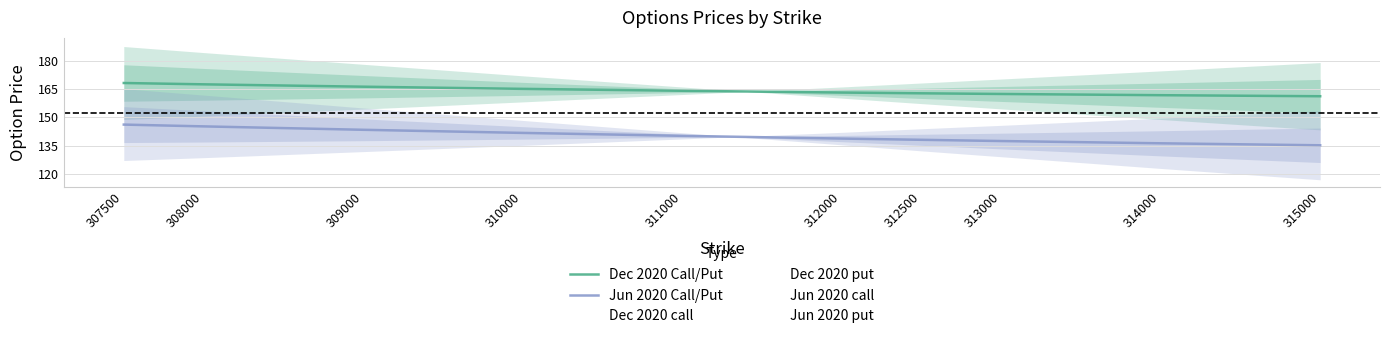

The Jun 2020 Call/Put series shows 214.3 at 315000. True or false?

False